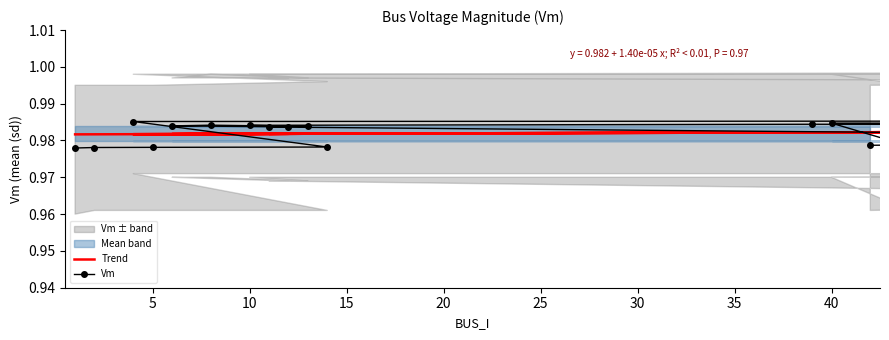

Count the number of data series in this chart.

2